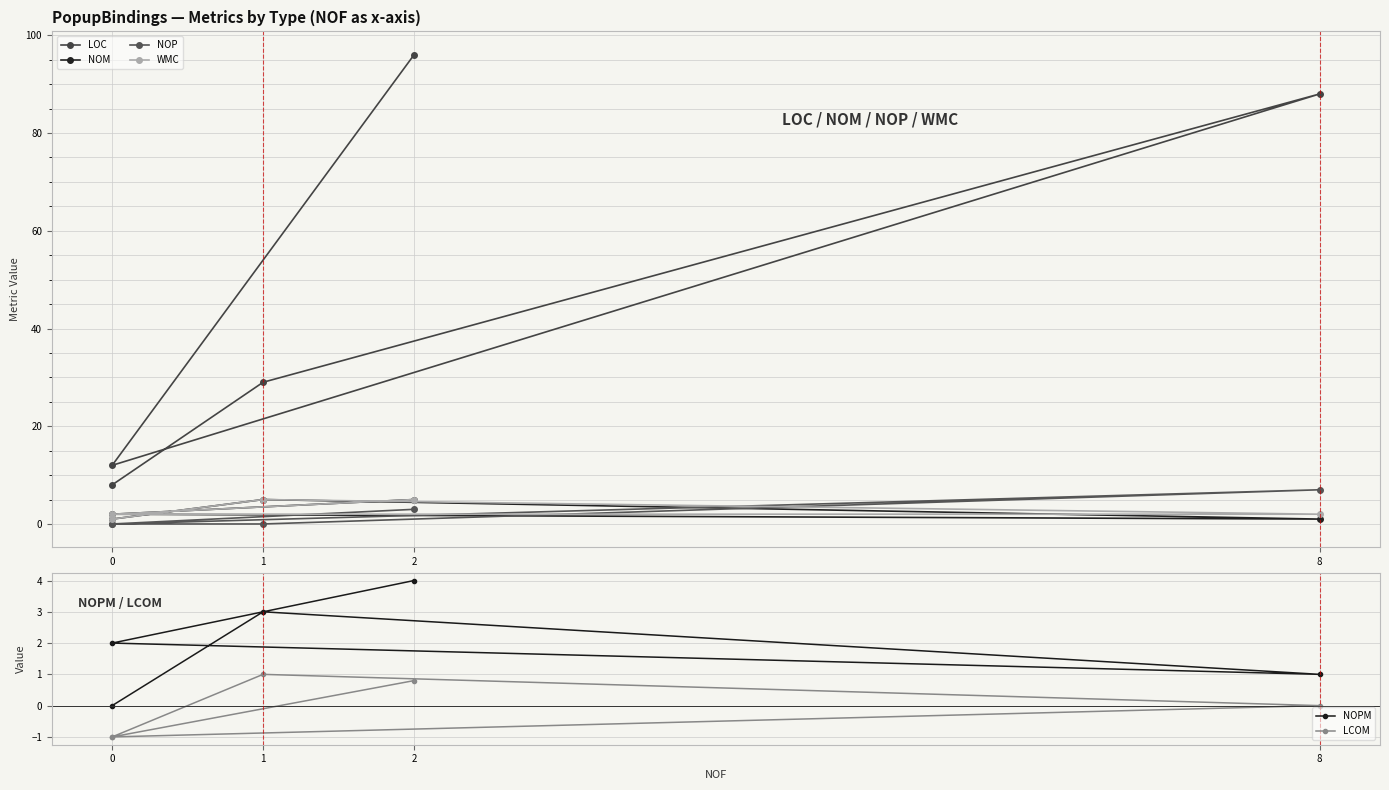

What is the label of the 4th point from the left?

8